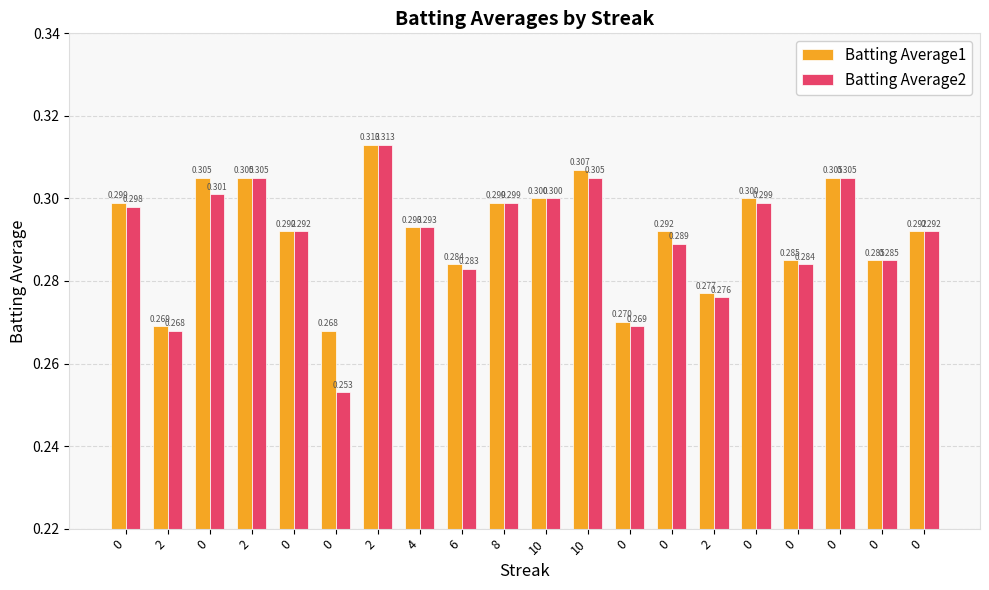

List the series in order of their peak value, highest first.

Batting Average1, Batting Average2